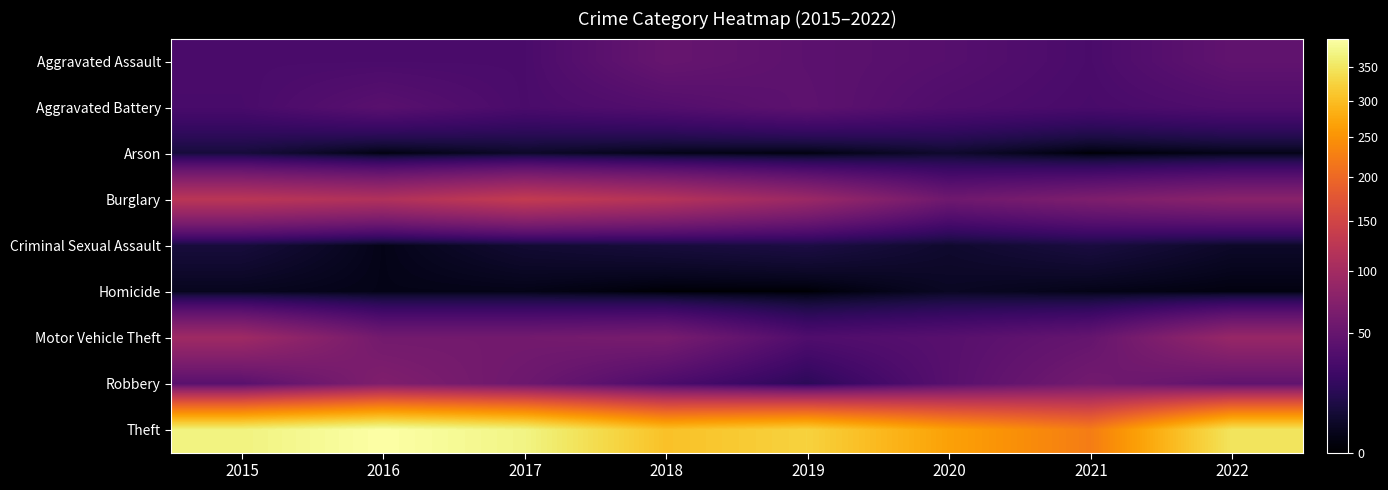

At which category is the sum across all series the highest?

2015